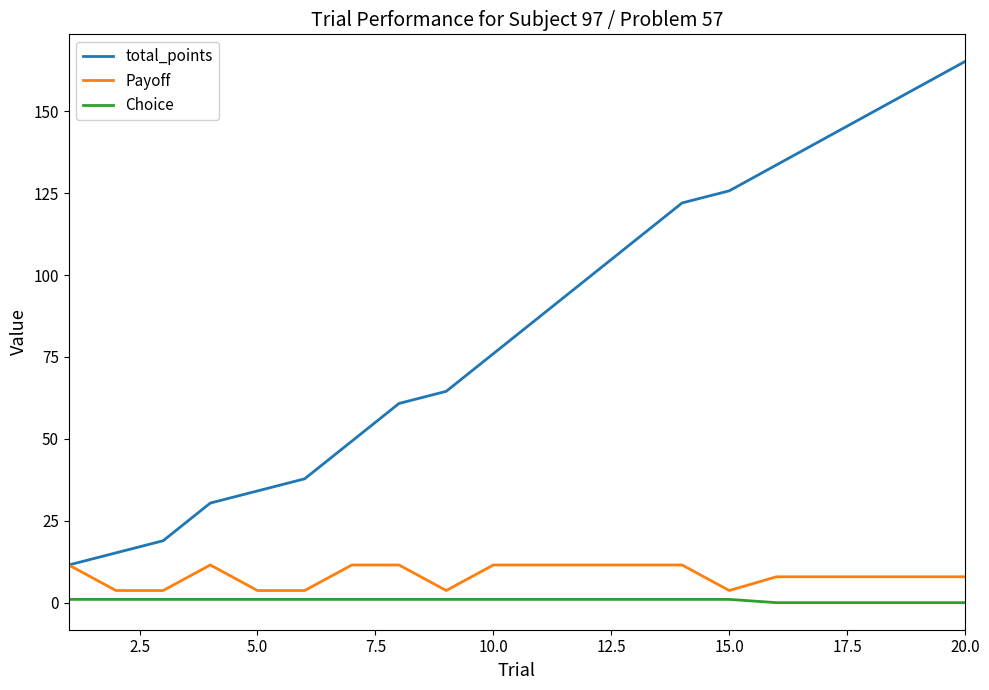

Which series has the largest total across all categories?

total_points